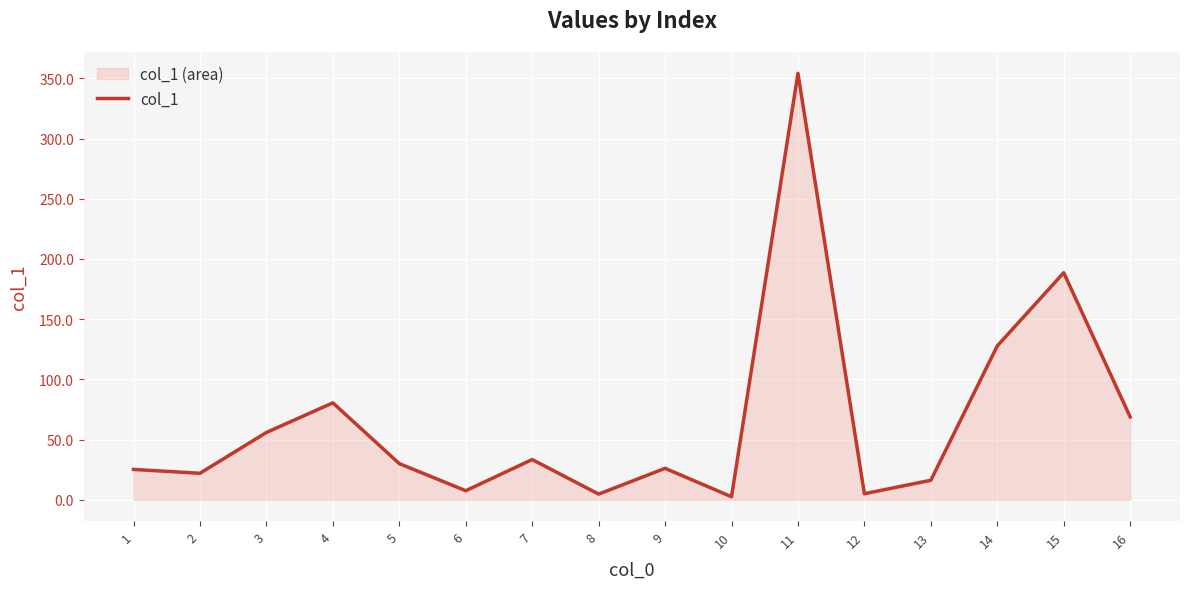

True or false: the data has more than 1 interior local peaks.

True